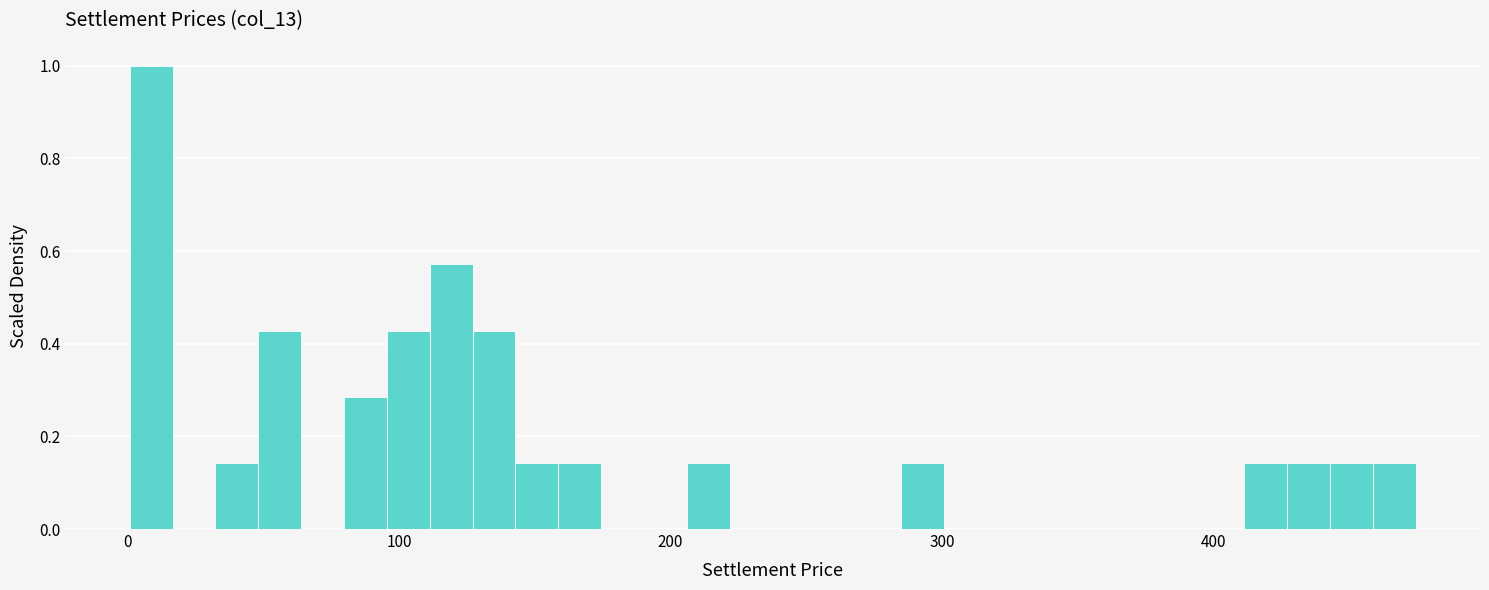

Read against the x-axis, roughly where is the centre of the tallest bar?

10